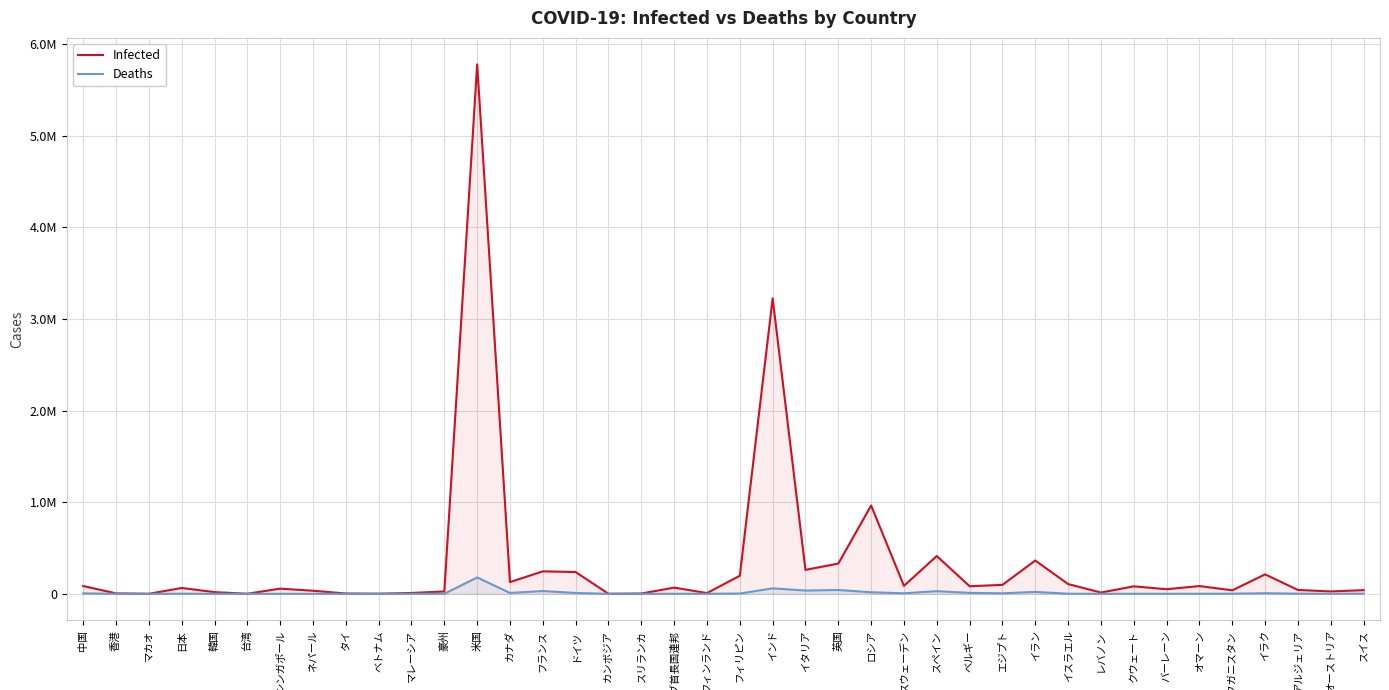

How many data points in Deaths are less than 1209?

20